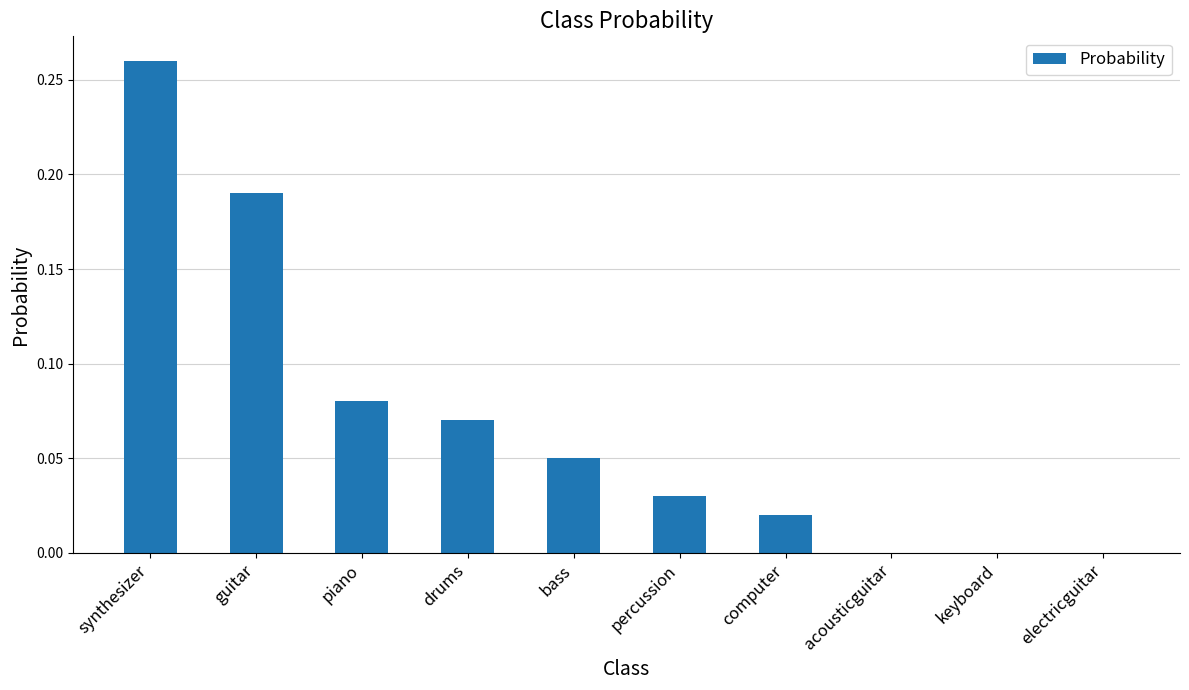

What is the change in value from synthesizer to computer?

-0.2